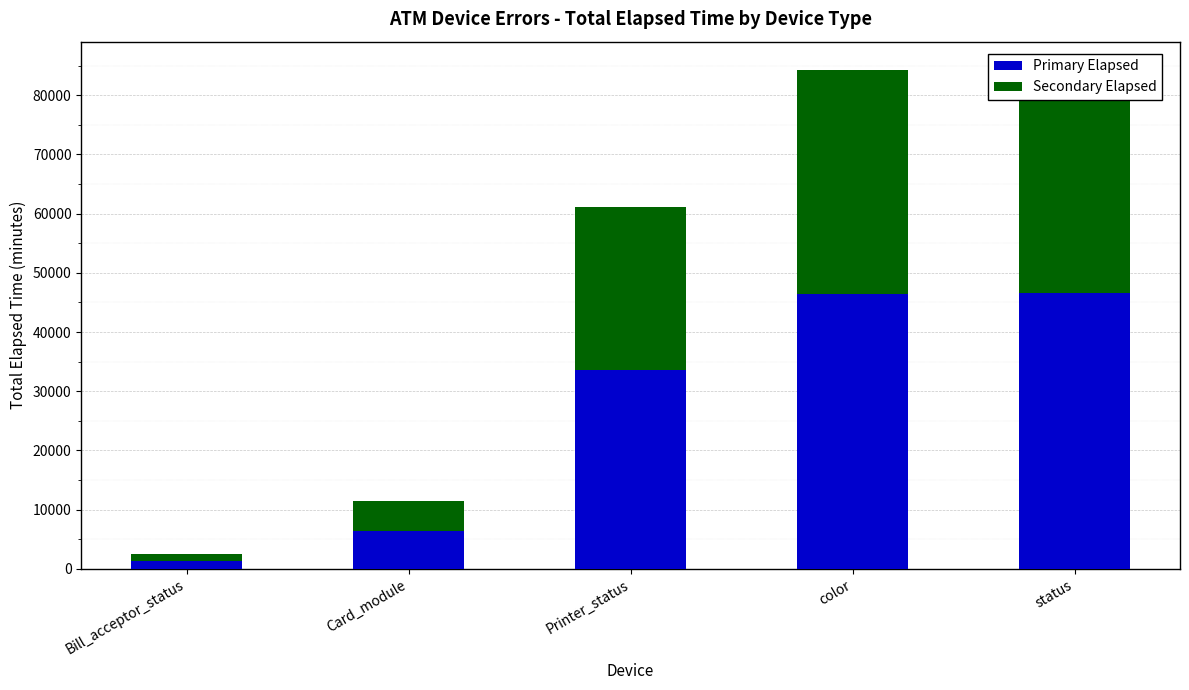

Is the value of Secondary Elapsed at status greater than the value of Primary Elapsed at Card_module?

Yes